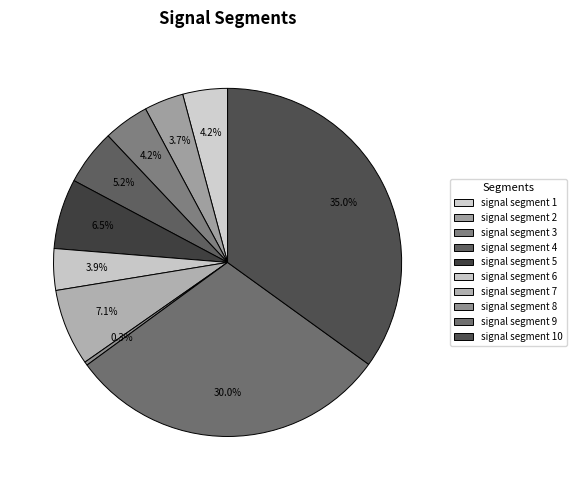

Which has a higher value, signal segment 3 or signal segment 2?

signal segment 3